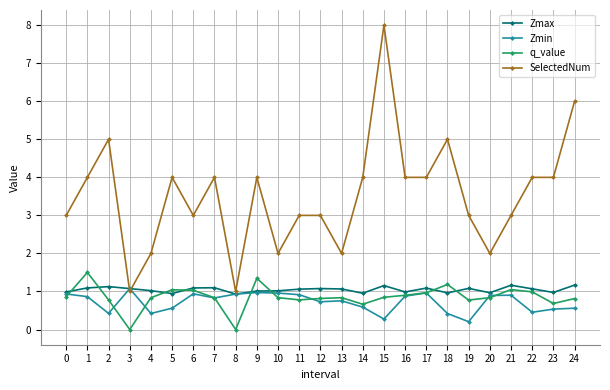

Which label corresponds to the largest value in the chart?

15